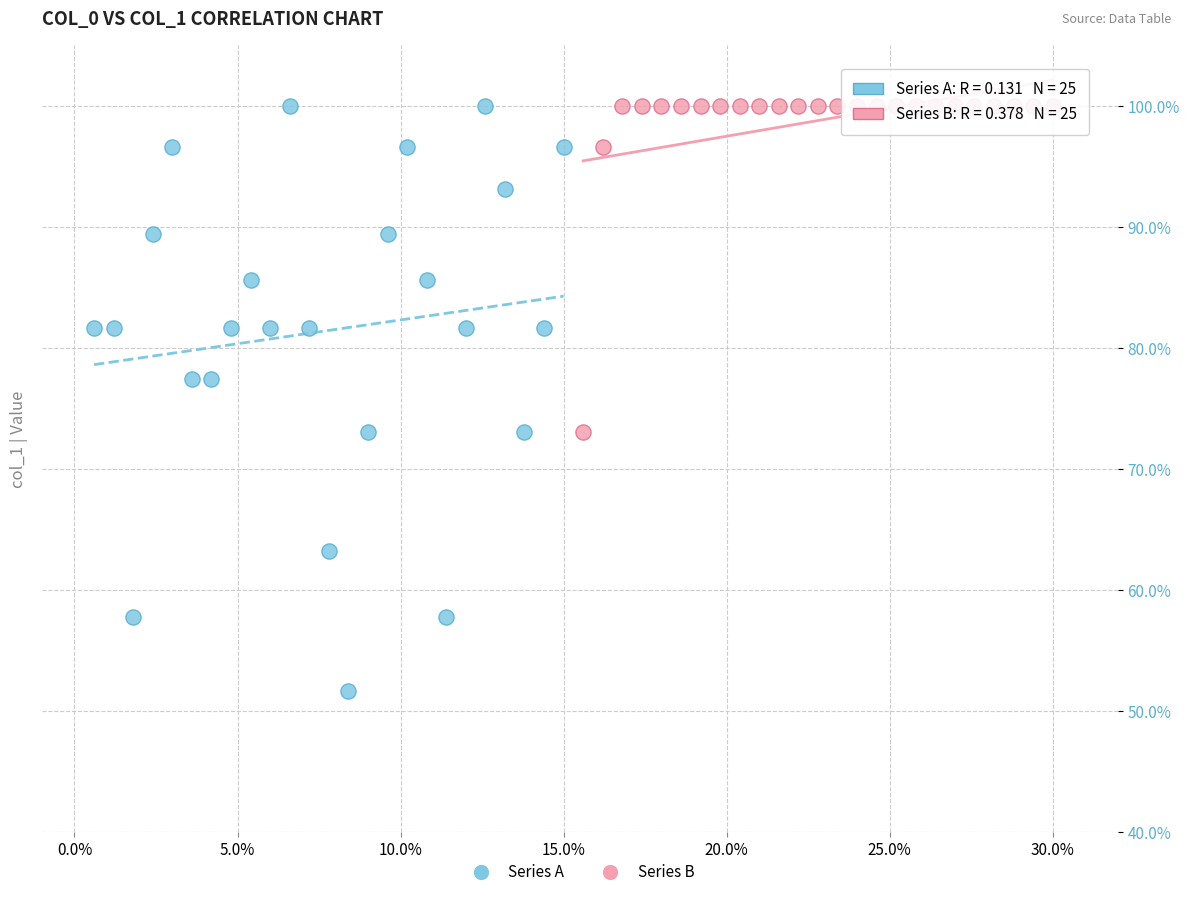

Which series reaches the minimum Y coordinate?

Series A